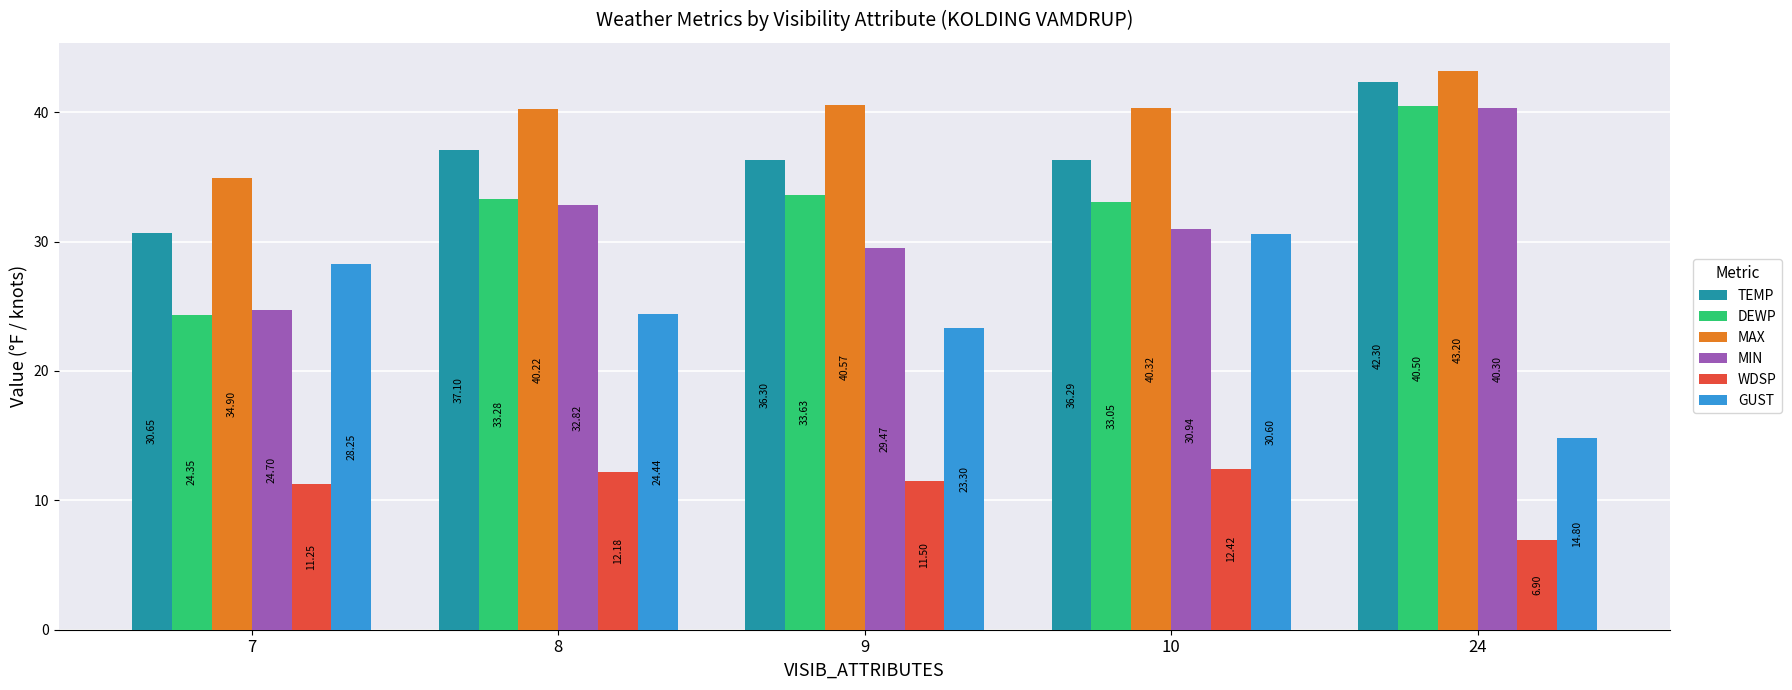

What is the sum of all DEWP values?

164.8